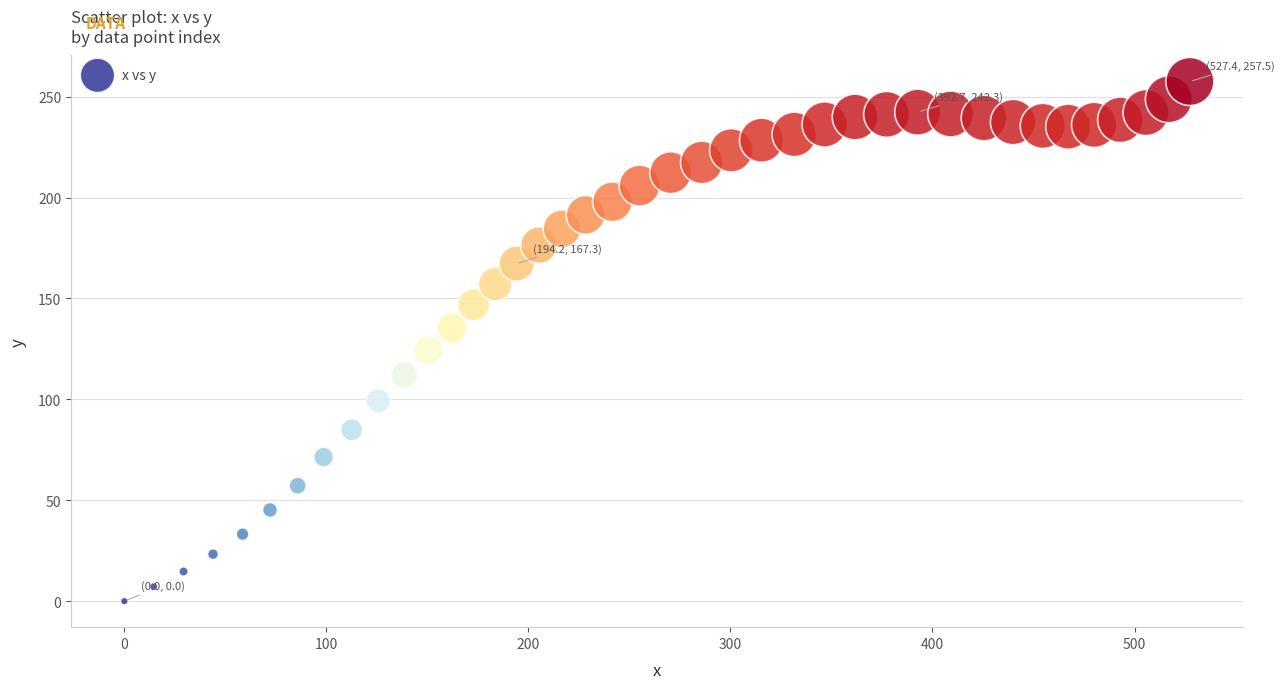

What Y value in the scatter plot is closest to 128?

124.4